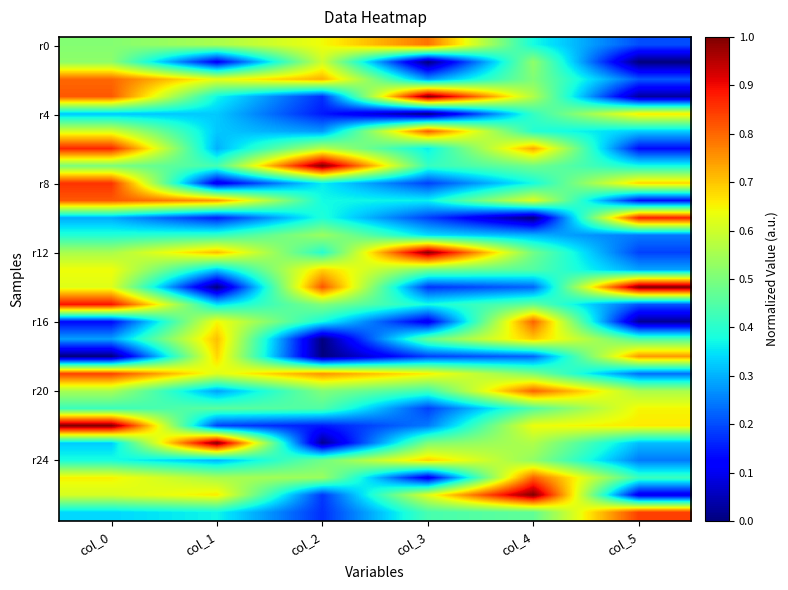

At how many categories does at least one series exceed 0?

6